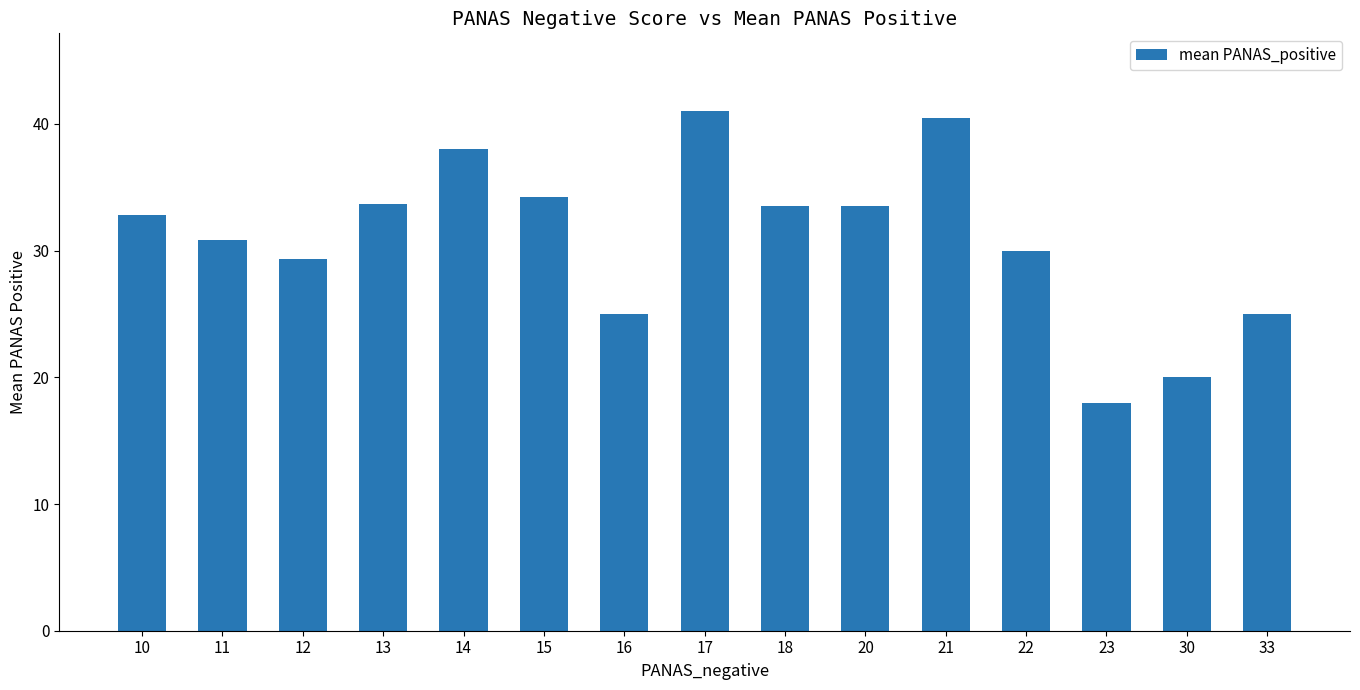

Are the bars horizontal?

No